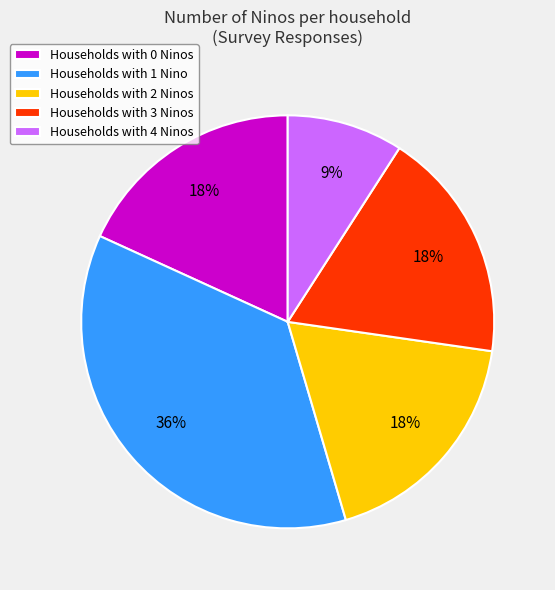

To the nearest percent, what percentage of the pie is Households with 4 Ninos?

9%